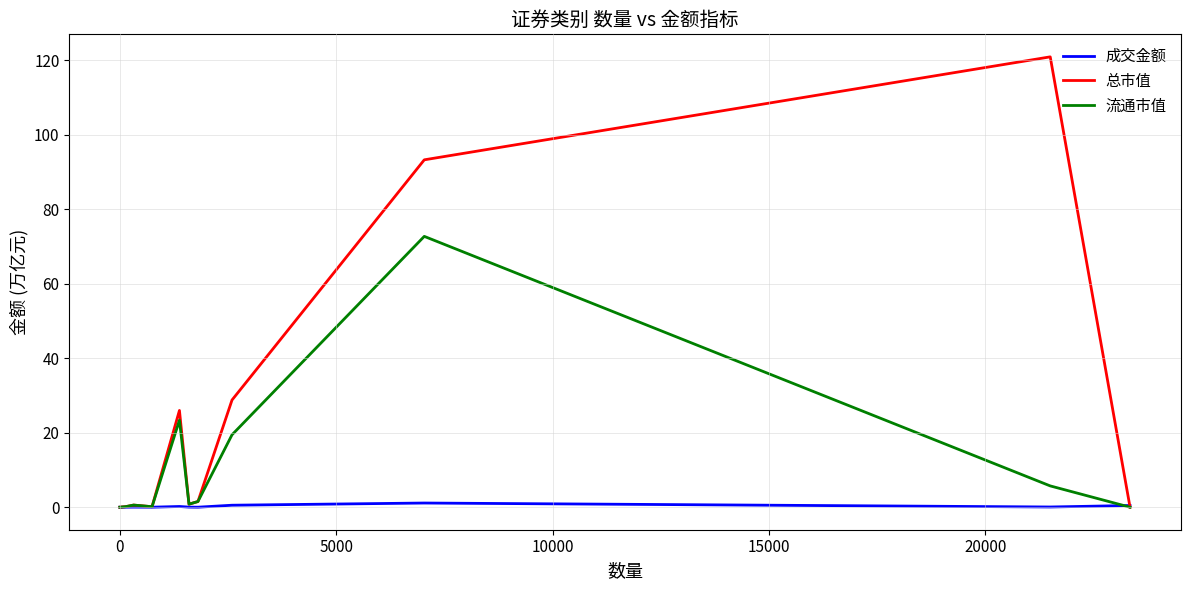

List the series in order of their overall mean, highest first.

总市值, 流通市值, 成交金额